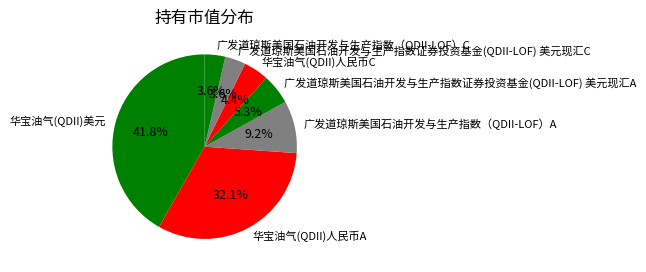

Between 华宝油气(QDII)人民币C and 华宝油气(QDII)人民币A, which is larger?

华宝油气(QDII)人民币A